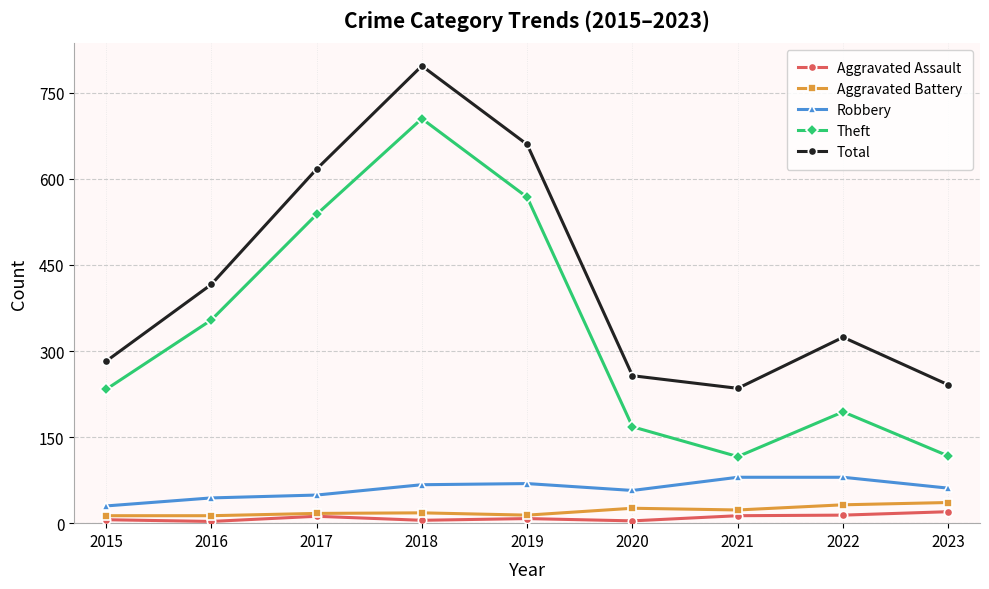

What is the maximum value shown in the chart?

797